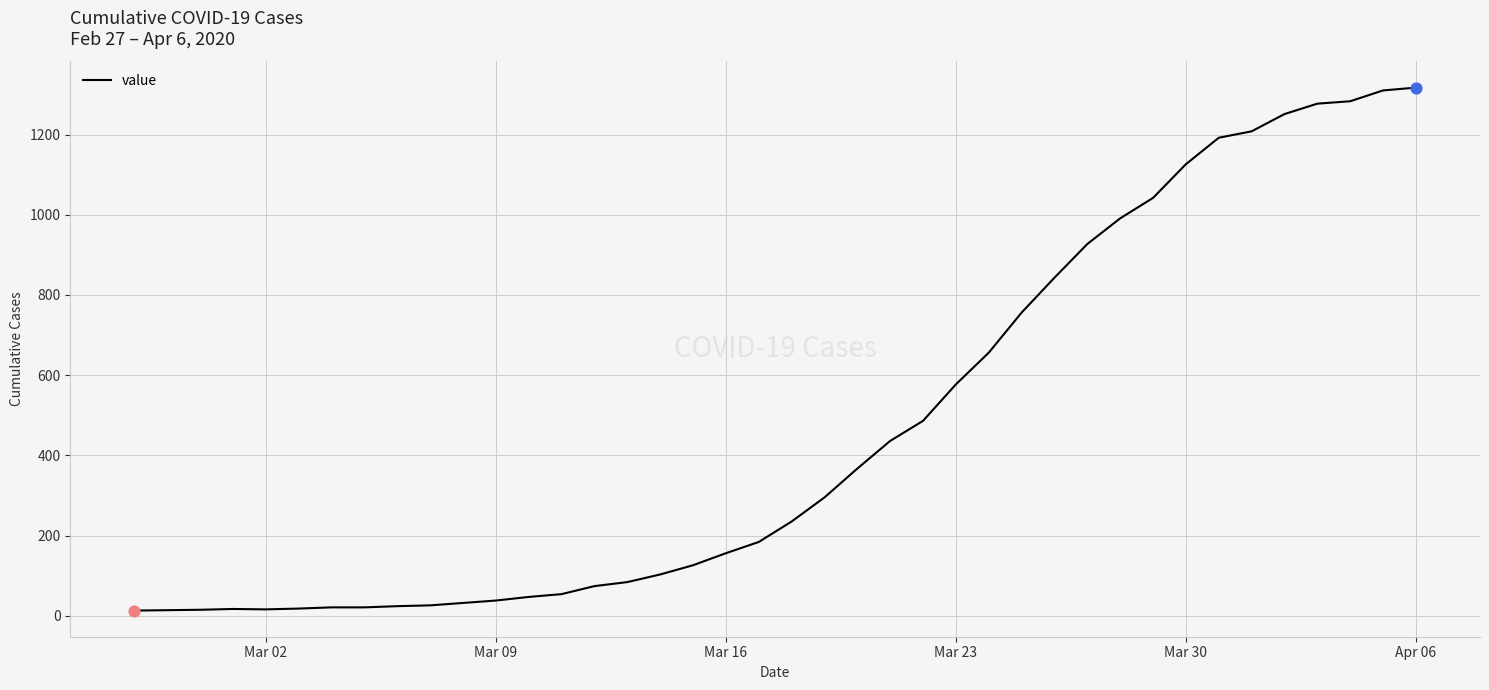

What is the greatest value displayed?

1317